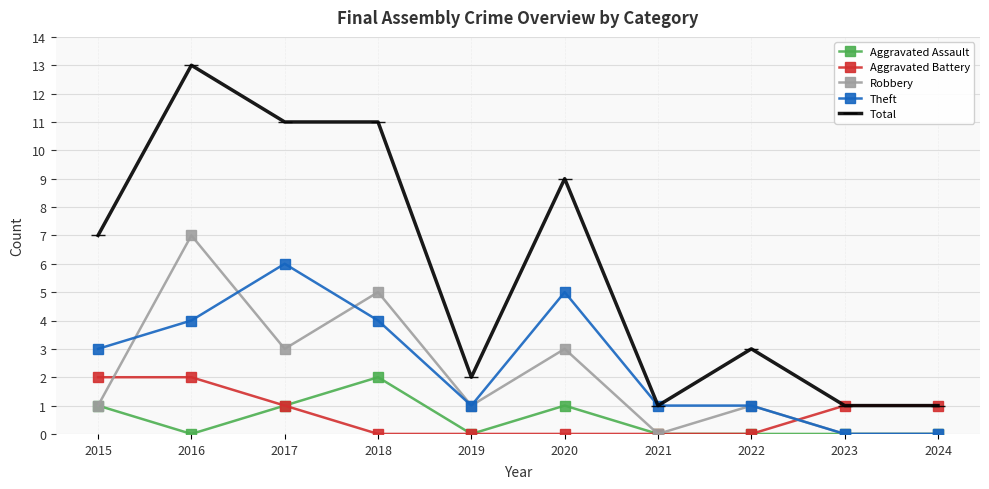

Reading left to right, transcribe all the data shown in this chart.

Aggravated Assault: 2015=1	2016=0	2017=1	2018=2	2019=0	2020=1	2021=0	2022=0	2023=0	2024=0
Aggravated Battery: 2015=2	2016=2	2017=1	2018=0	2019=0	2020=0	2021=0	2022=0	2023=1	2024=1
Robbery: 2015=1	2016=7	2017=3	2018=5	2019=1	2020=3	2021=0	2022=1	2023=0	2024=0
Theft: 2015=3	2016=4	2017=6	2018=4	2019=1	2020=5	2021=1	2022=1	2023=0	2024=0
Total: 2015=7	2016=13	2017=11	2018=11	2019=2	2020=9	2021=1	2022=3	2023=1	2024=1